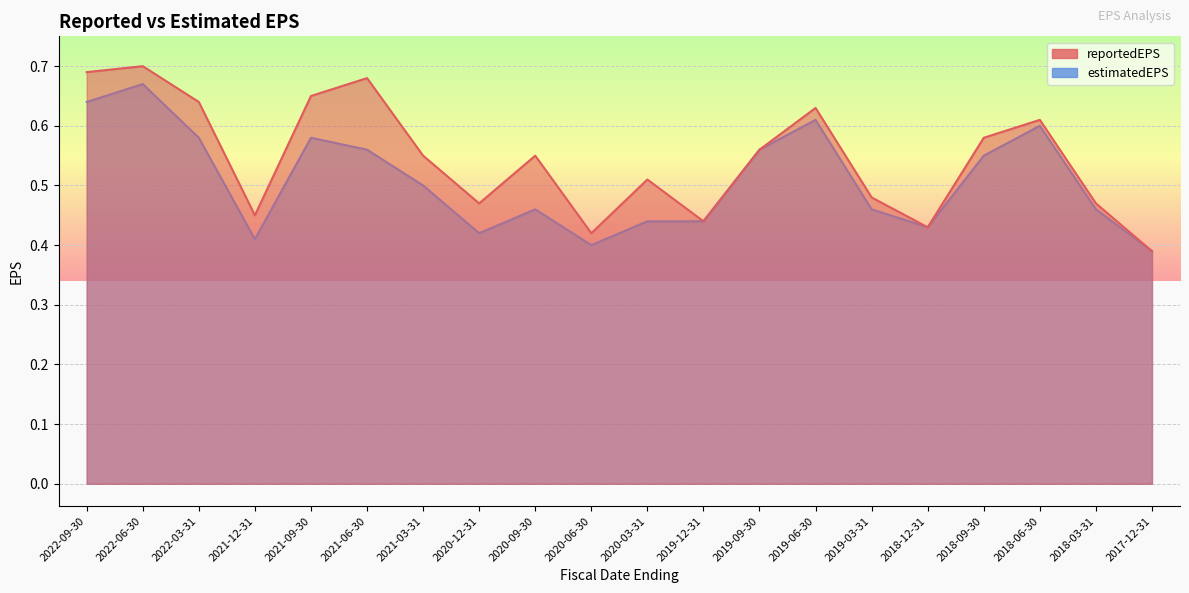

How many categories are shown in the chart?

20